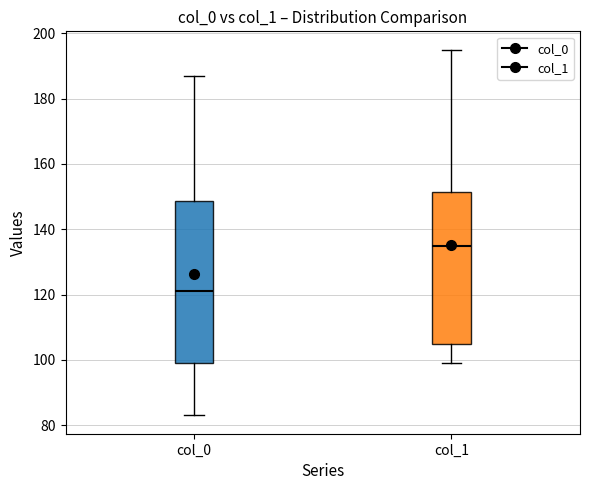

Reading left to right, read every box against the y-axis: the position of its median line, the range the box covers, and the ends of its whiskers. The values are not printed on the chart, so give them approximately, as read against the axis.

col_0: median 122, box 100 to 148, whiskers 84 to 188
col_1: median 136, box 106 to 152, whiskers 100 to 196